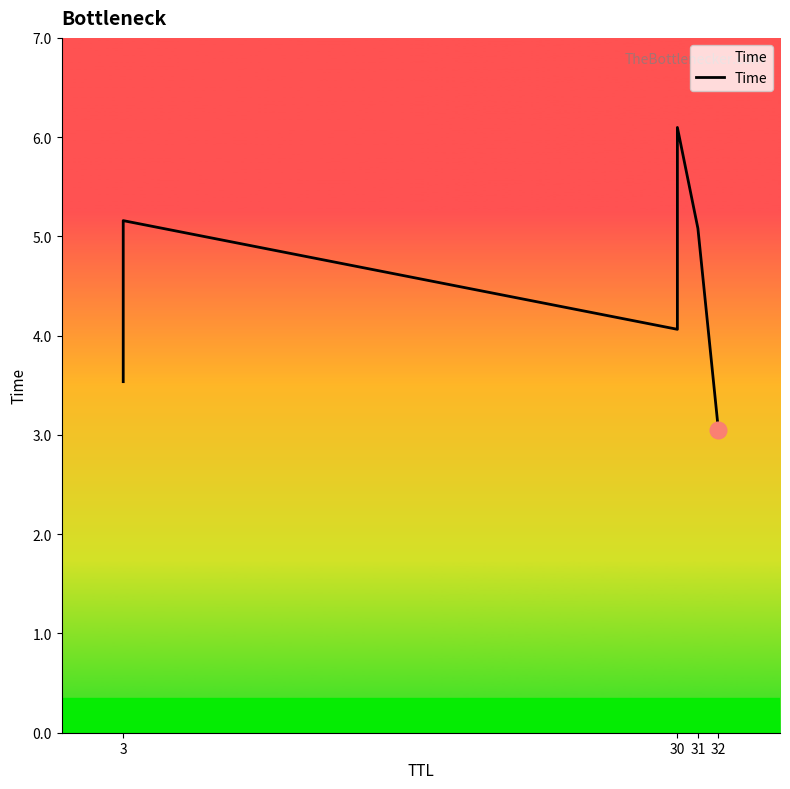

What is the difference between the maximum and minimum values?

3.1